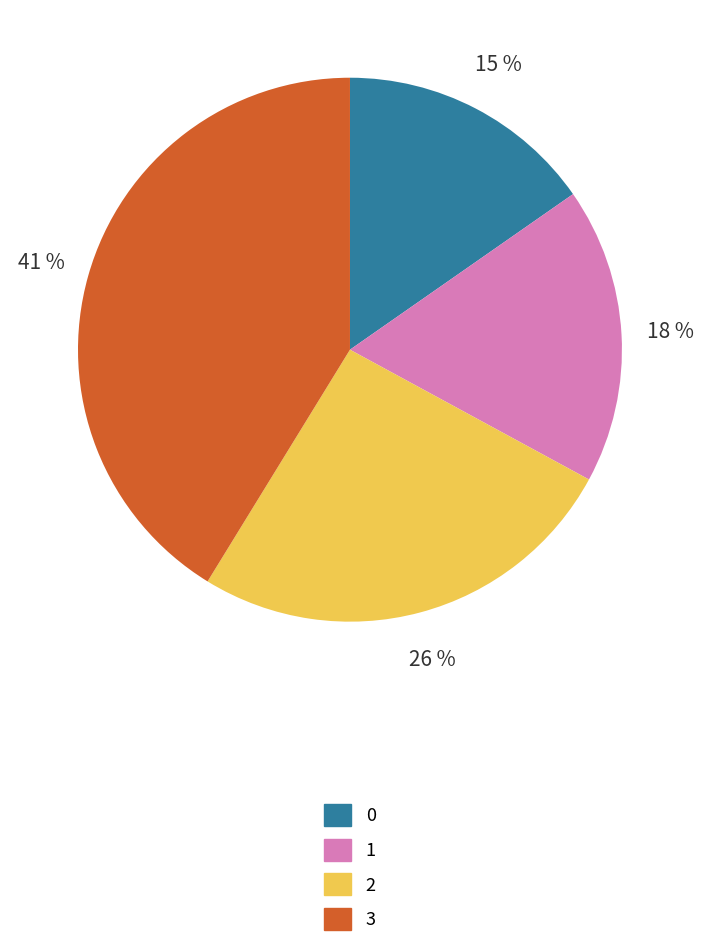

What percentage is the 1 slice, to the nearest percent?

18%